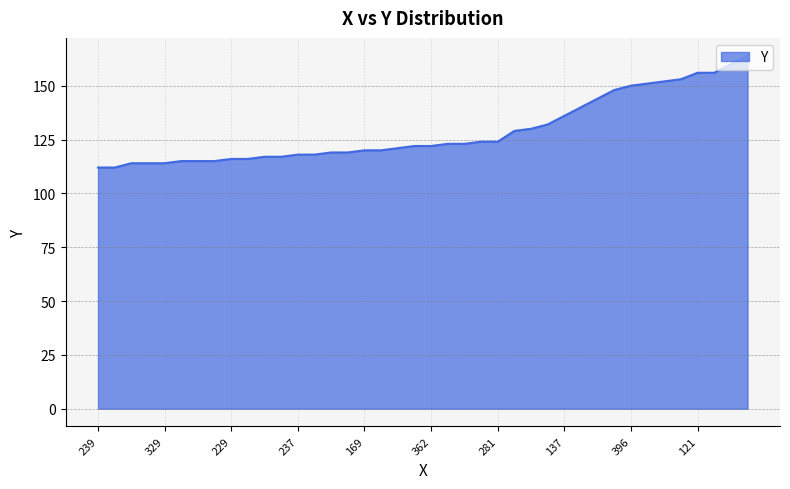

What is the difference between the maximum and second lowest values?

52